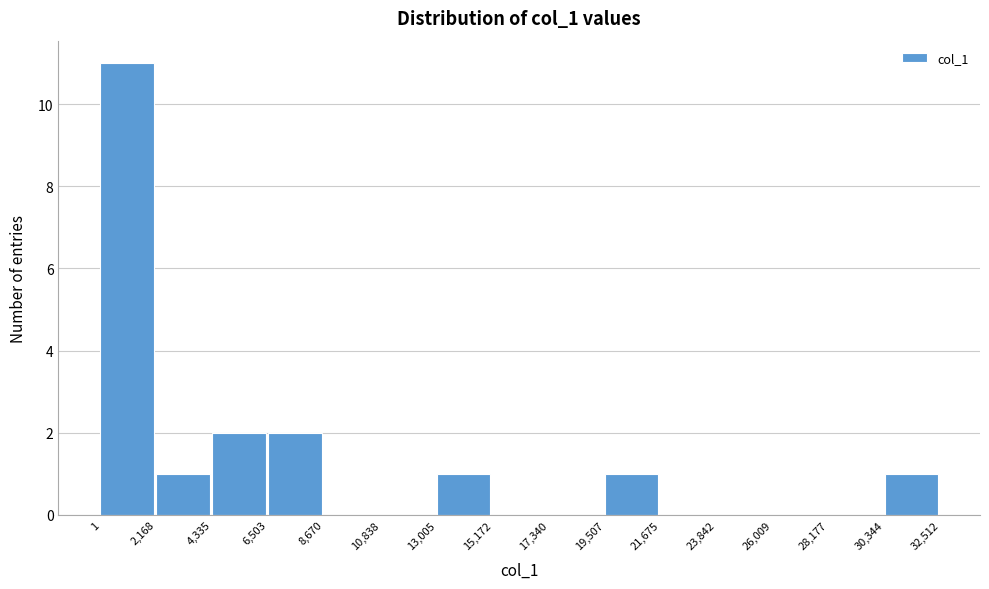

Which range on the x-axis has the tallest bar?

1 to 2,168